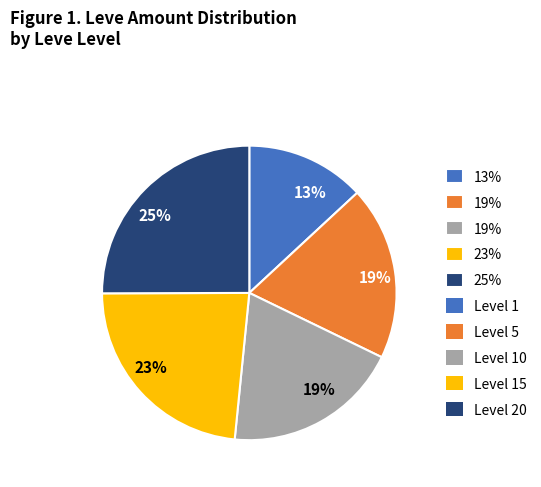

How many segments does this pie chart have?

5